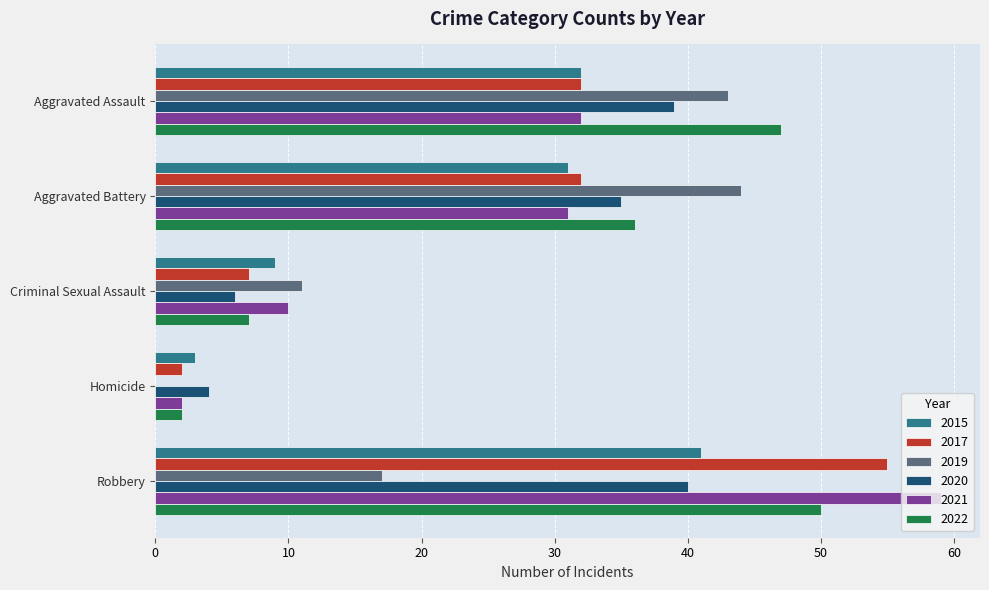

At which category is the sum across all series the highest?

Robbery